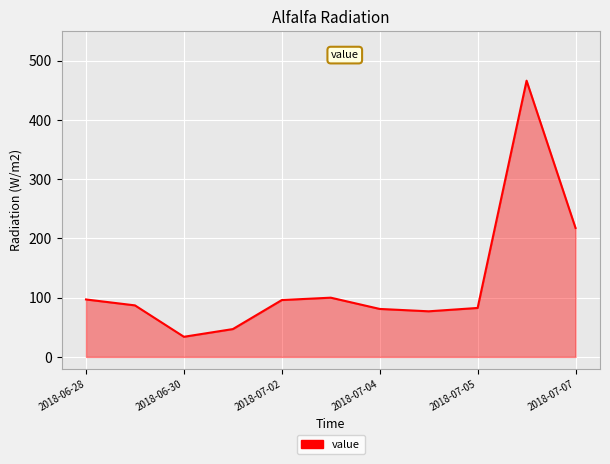

What is the minimum value shown in the chart?

34.0